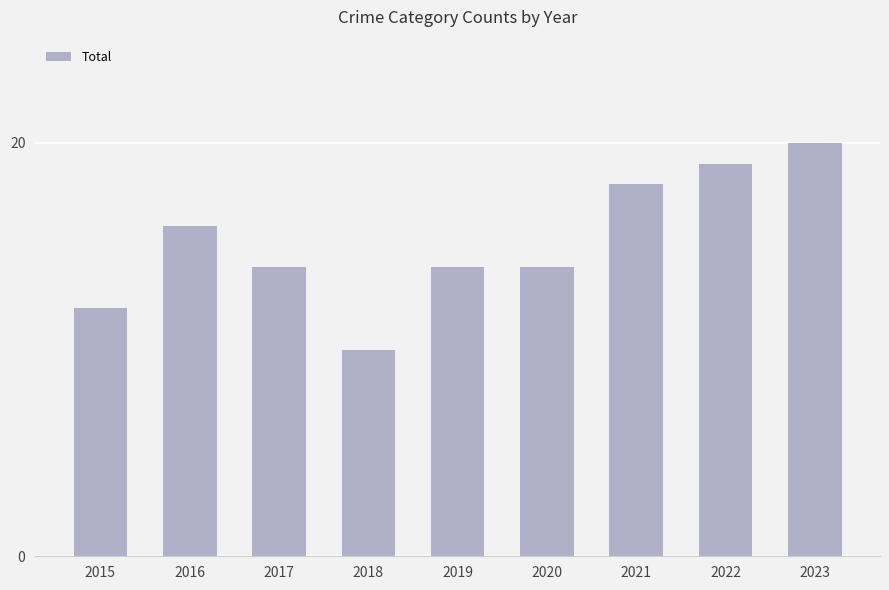

Approximately how many times larger is the value at 2018 compared to 2020?

0.7